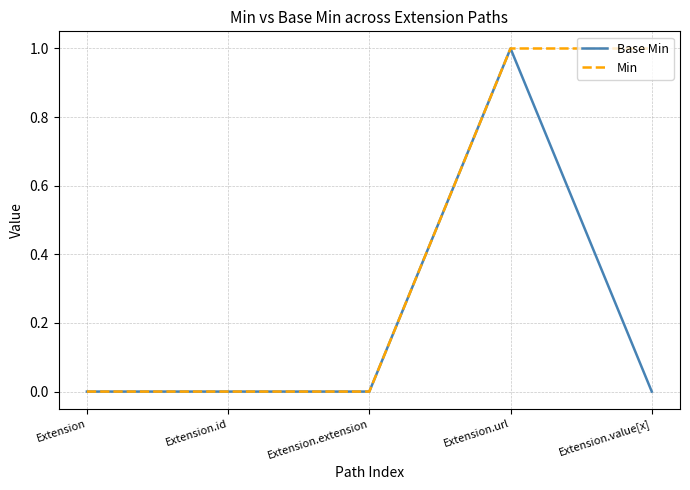

At which category is the sum across all series the highest?

Extension.url